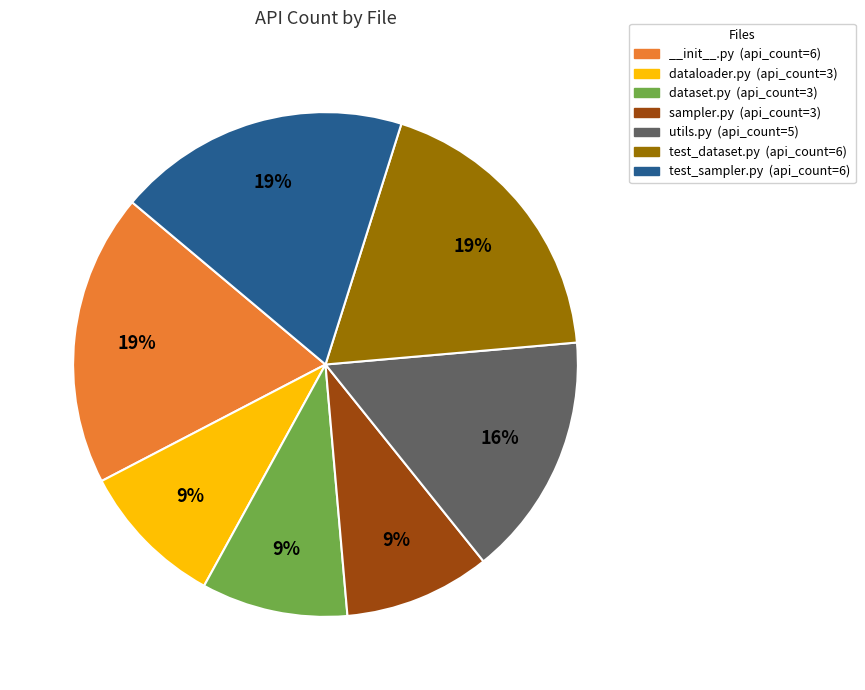

To the nearest percent, what is the difference between the test_dataset.py (api_count=6) and utils.py (api_count=5) slice percentages?

3%